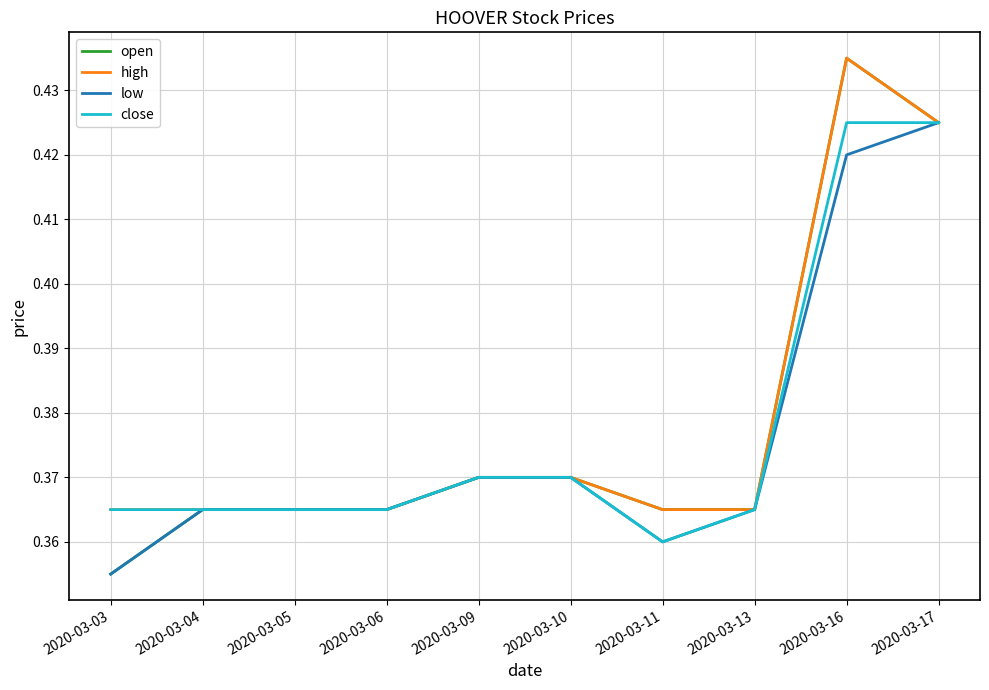

How many lines are shown in the chart?

4